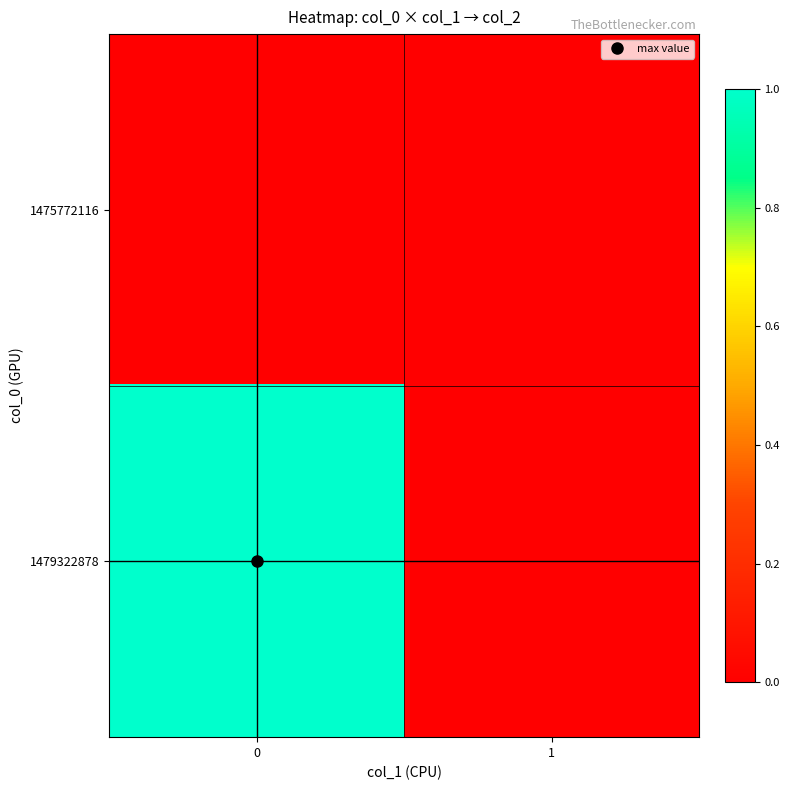

Reading right to left, transcribe all the data shown in this chart.

1475772116: 1=0	0=0
1479322878: 1=0	0=1